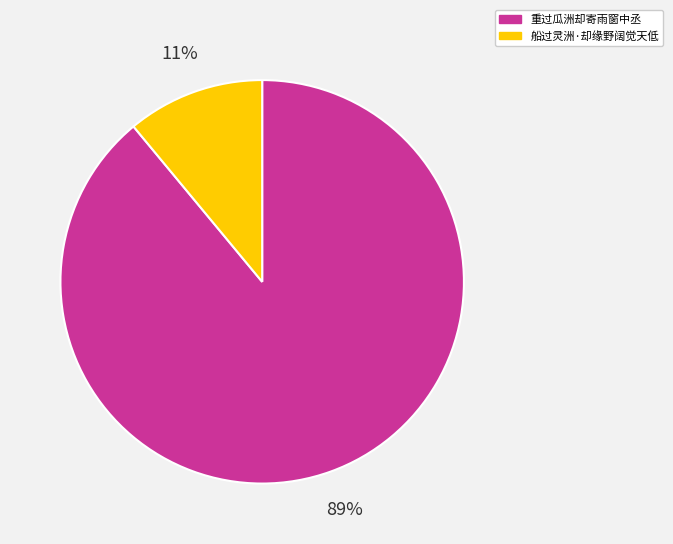

Which category accounts for the majority?

重过瓜洲却寄雨窗中丞